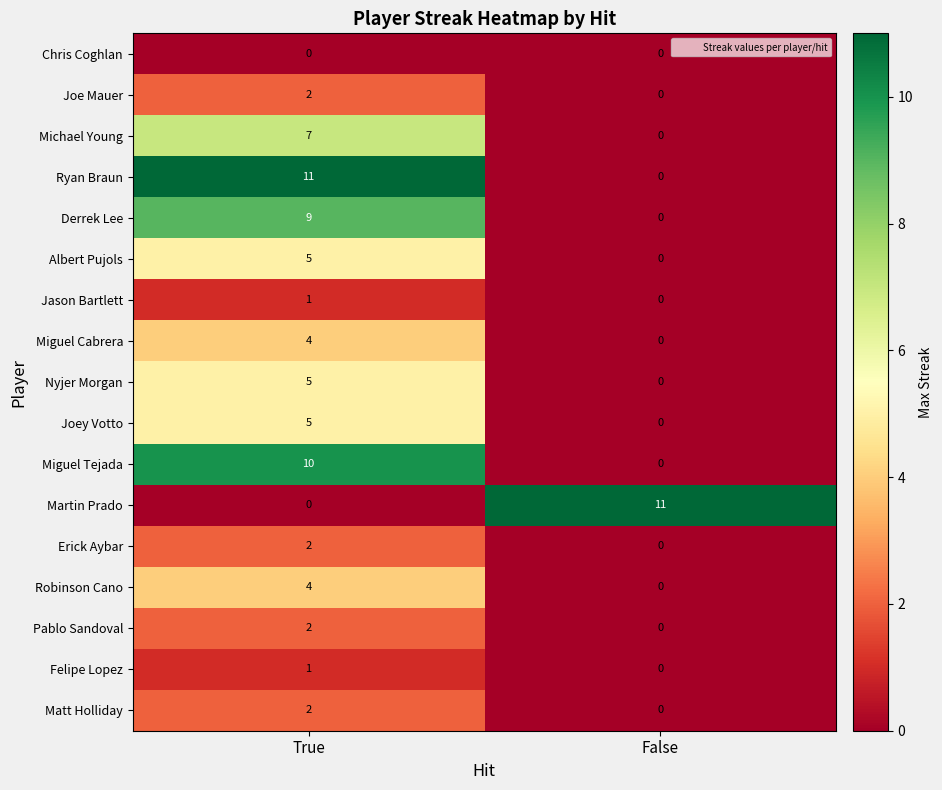

What is the difference between the highest and lowest values at False?

11